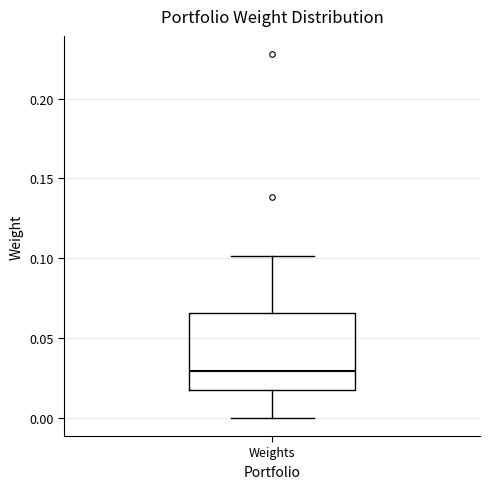

Where is the upper edge of the box for Weights on the y-axis? The values are not printed on the chart, so give them approximately, as read against the axis.

0.065